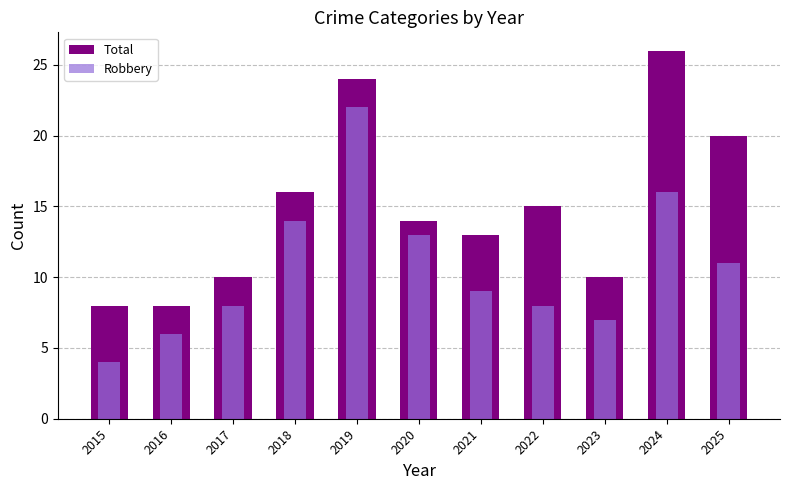

What are all the series names shown in the legend?

Total, Robbery